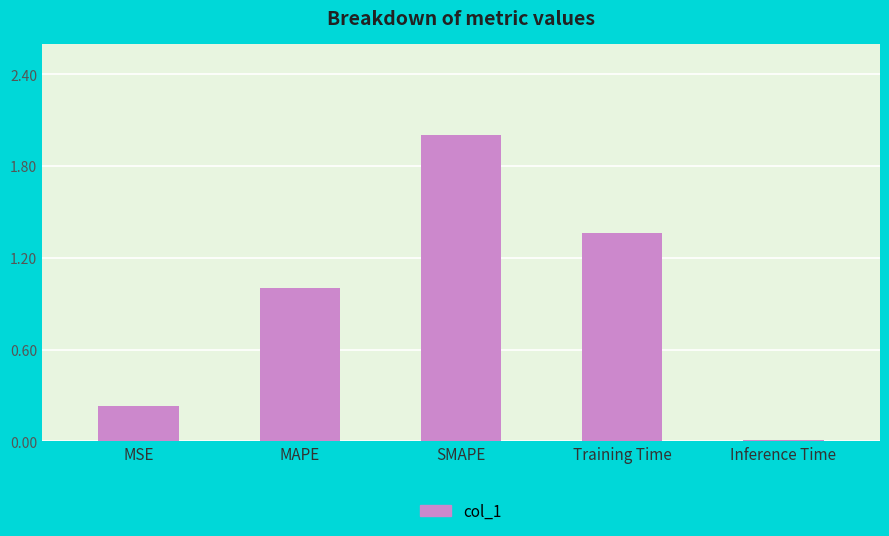

What is the maximum value shown in the chart?

2.0